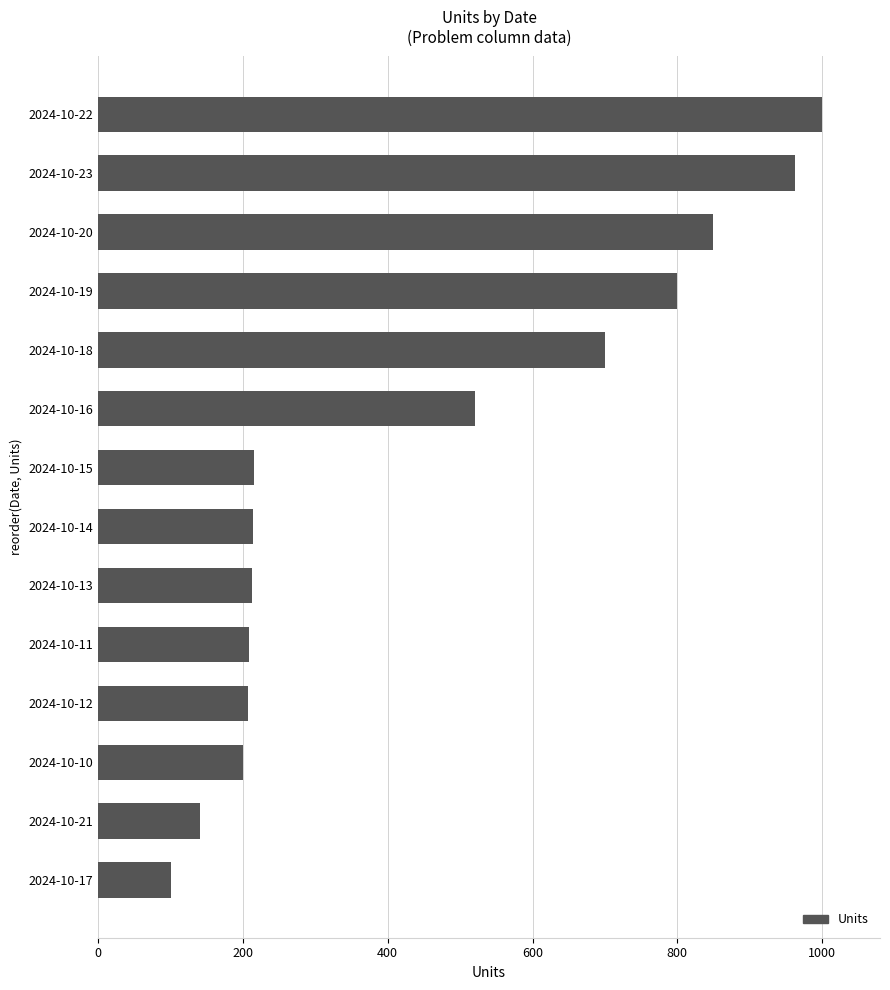

Between 2024-10-12 and 2024-10-22, which is larger?

2024-10-22